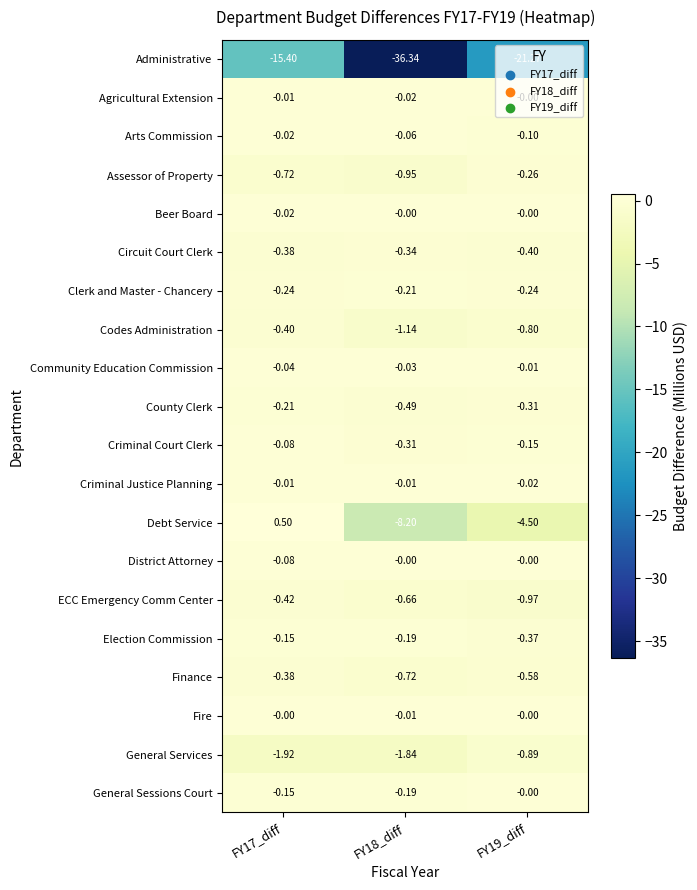

What is the maximum value shown in the chart?

0.5